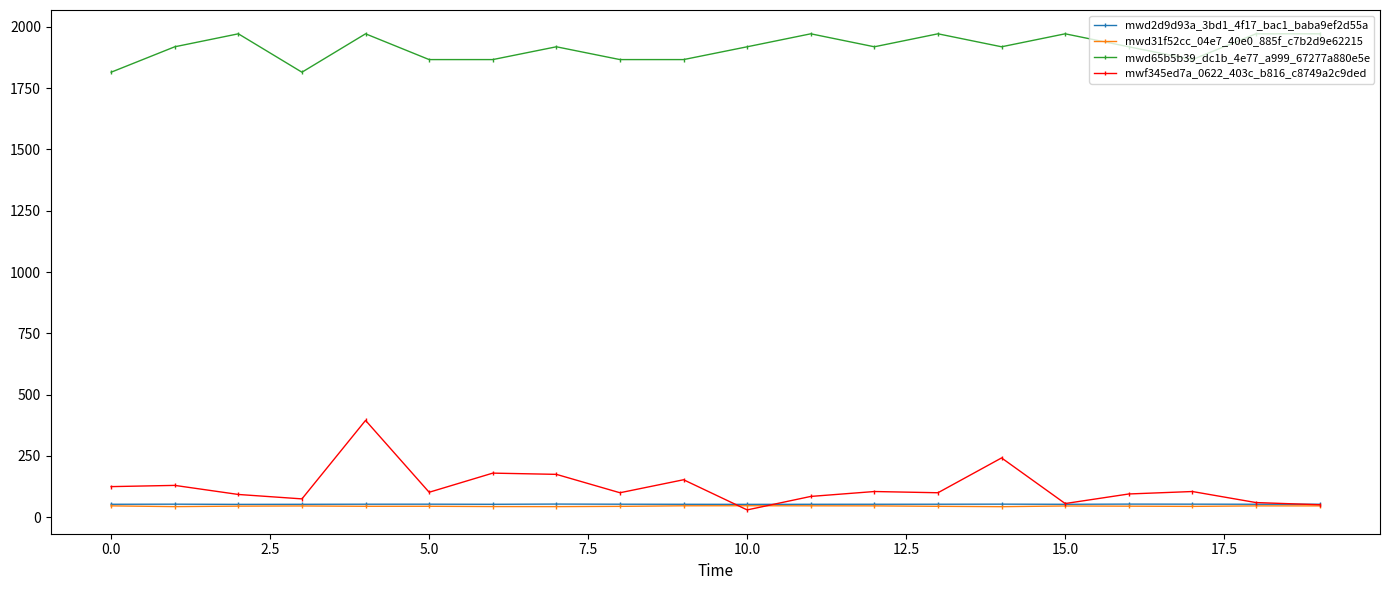

Which series has the largest range (max minus min)?

mwf345ed7a_0622_403c_b816_c8749a2c9ded